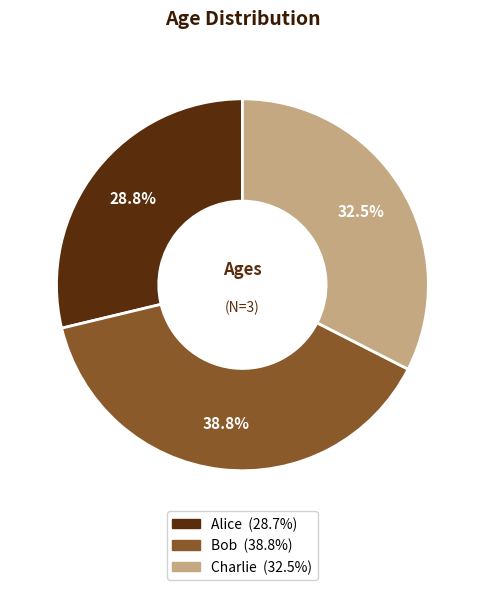

To the nearest percent, what is the difference between the Bob and Alice slice percentages?

10%